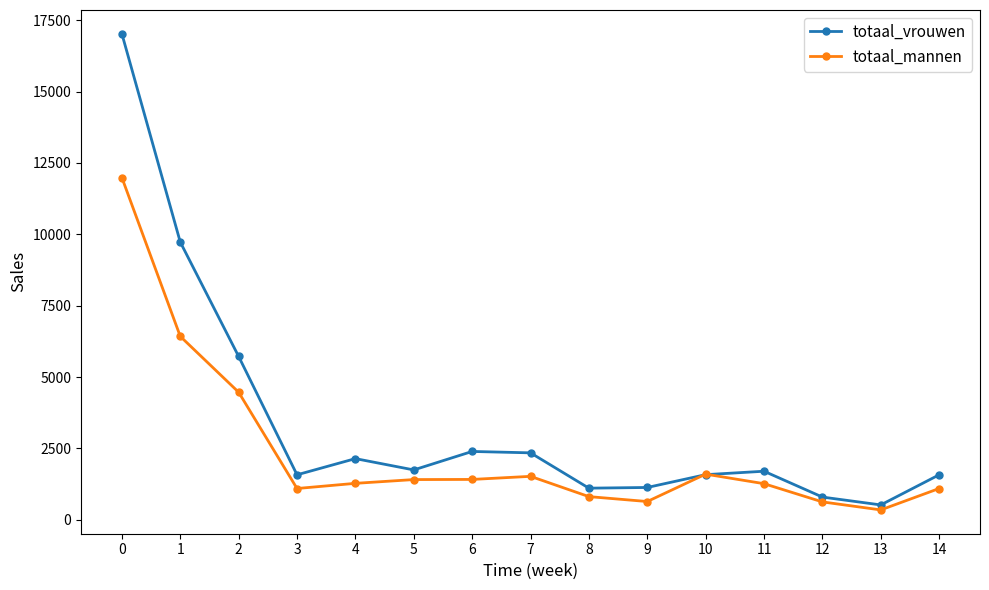

How many times do totaal_vrouwen and totaal_mannen cross each other?

2